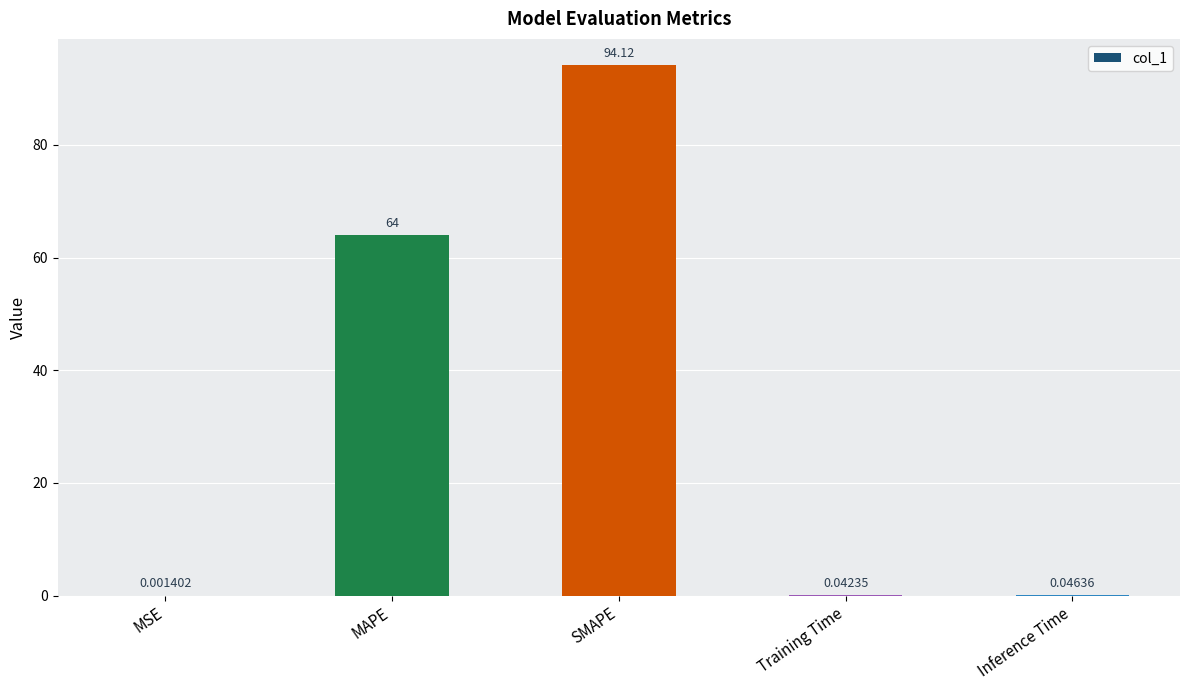

Which has a higher value, MSE or SMAPE?

SMAPE